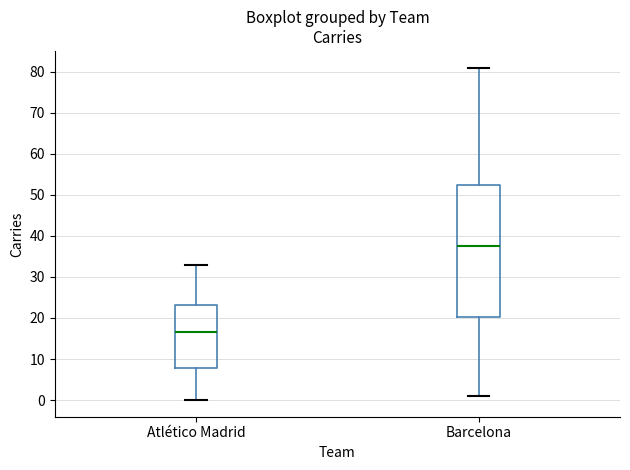

Reading left to right, transcribe this box plot: for each box, give where its median line is, the range the box spans, and where its two whiskers end, as read against the y-axis. The values are not printed on the chart, so give them approximately, as read against the axis.

Atlético Madrid: median 17, box 8 to 23, whiskers 0 to 33
Barcelona: median 38, box 20 to 53, whiskers 1 to 81